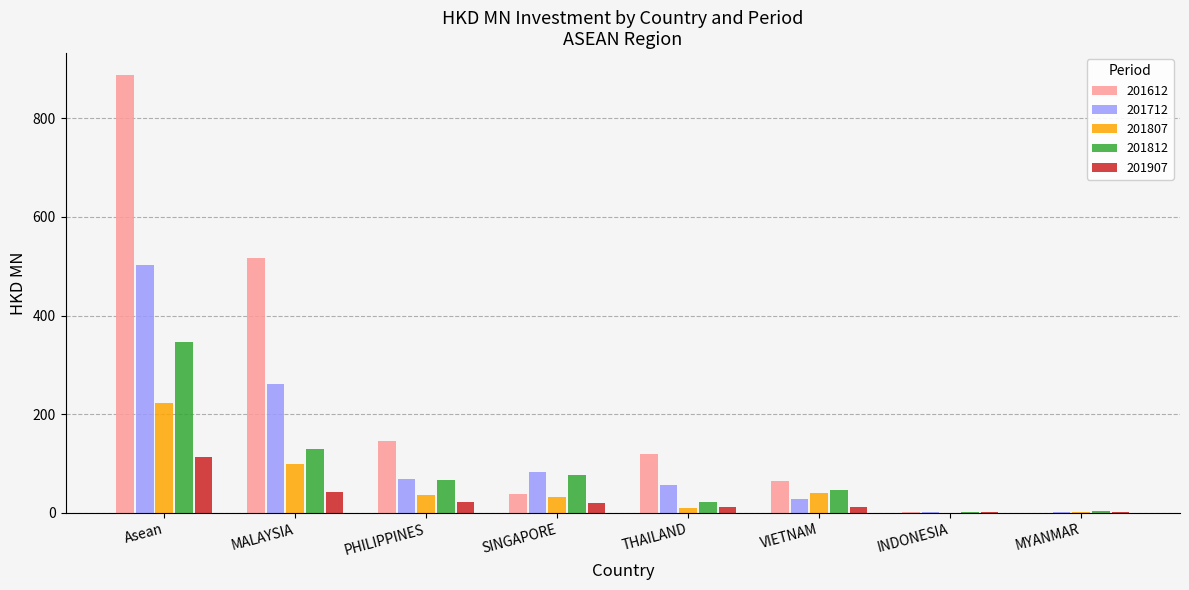

Is it true that 201712 equals 261.9 at MALAYSIA?

True